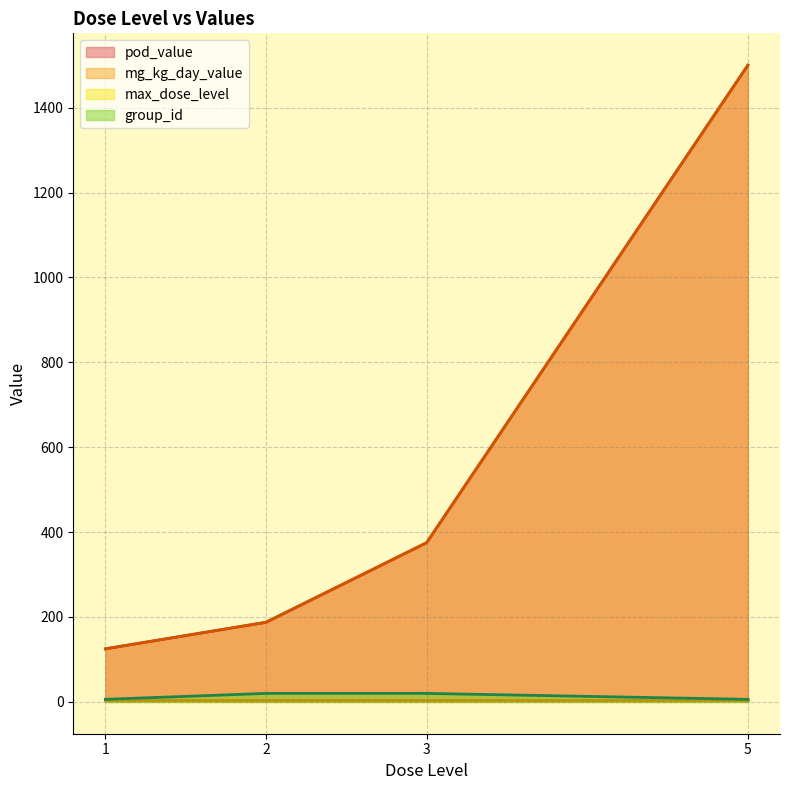

At which label is max_dose_level closest to 5?

1